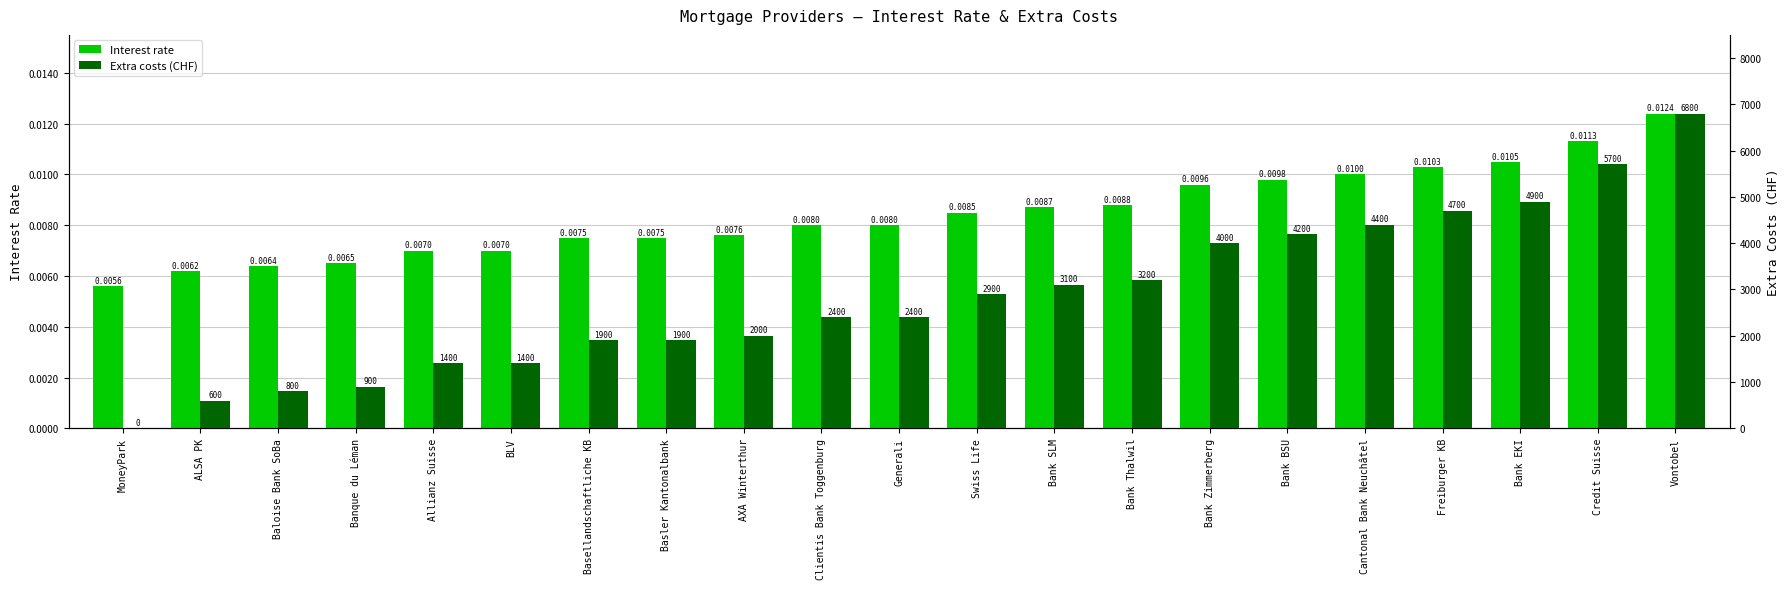

What is the value of the Extra costs (CHF) bar at the 20th from the left?

5700.0